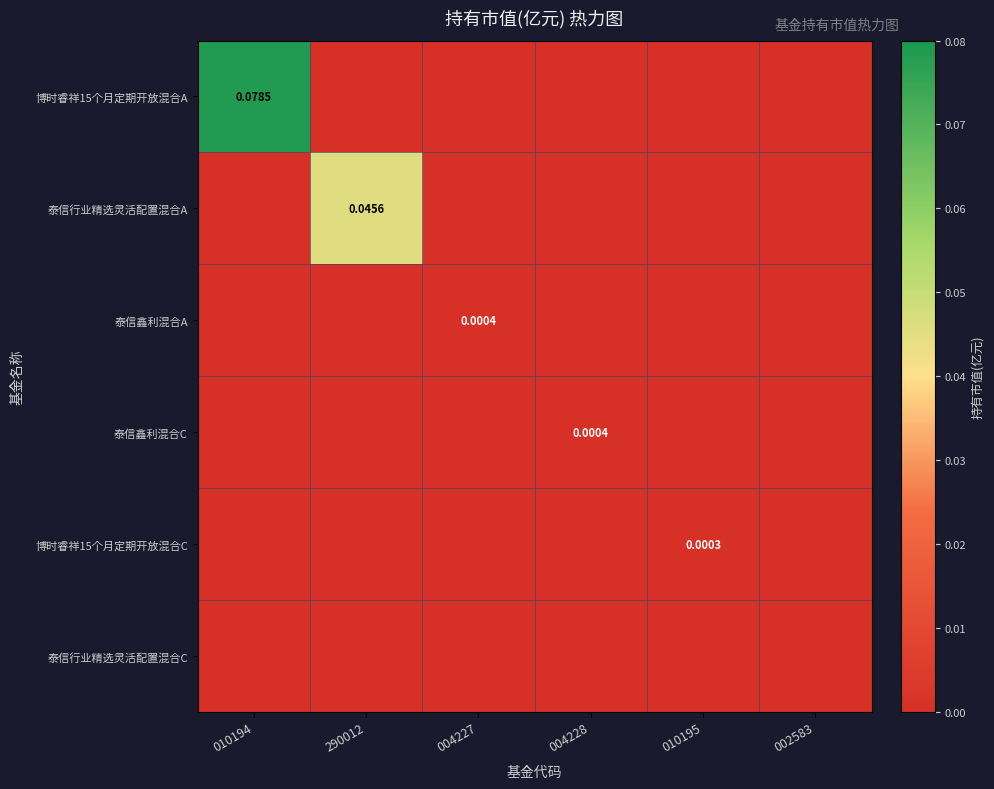

True or false: 博时睿祥15个月定期开放混合A has a value of 0.1 at 002583.

False